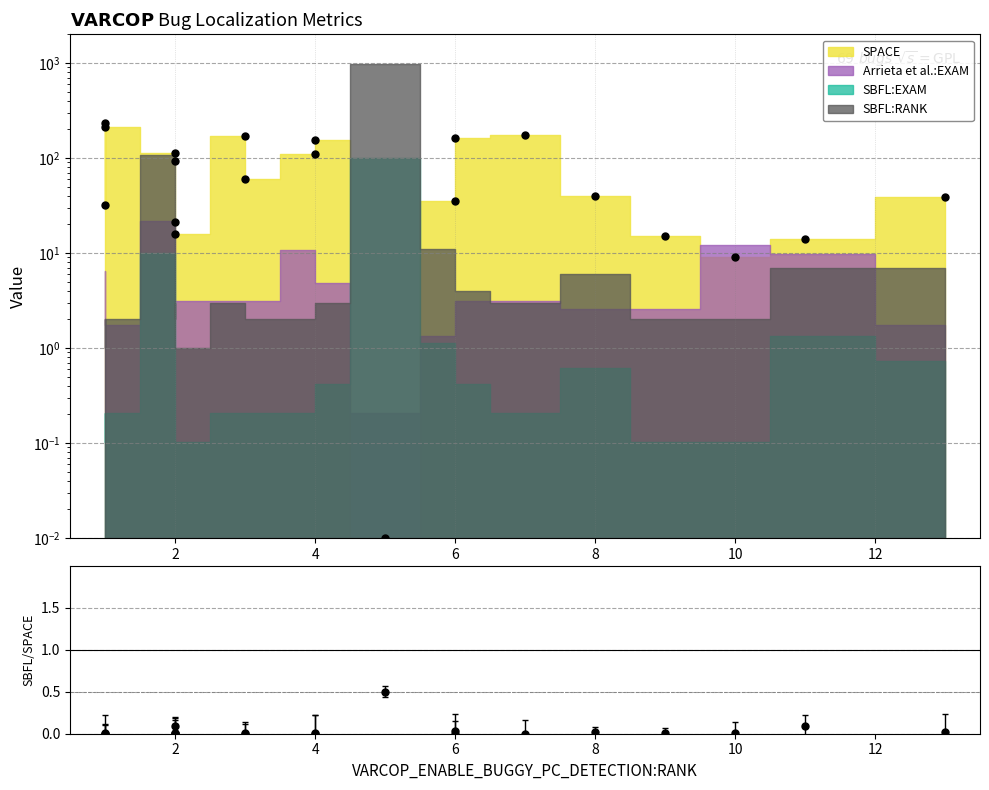

The SPACE series shows 16.0 at 2. True or false?

True